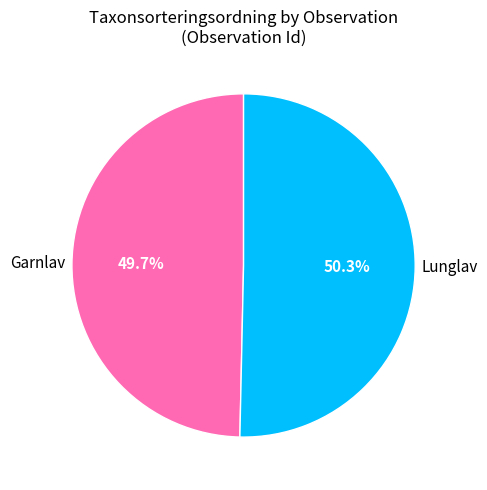

Rank the categories by value from highest to lowest.

Lunglav, Garnlav